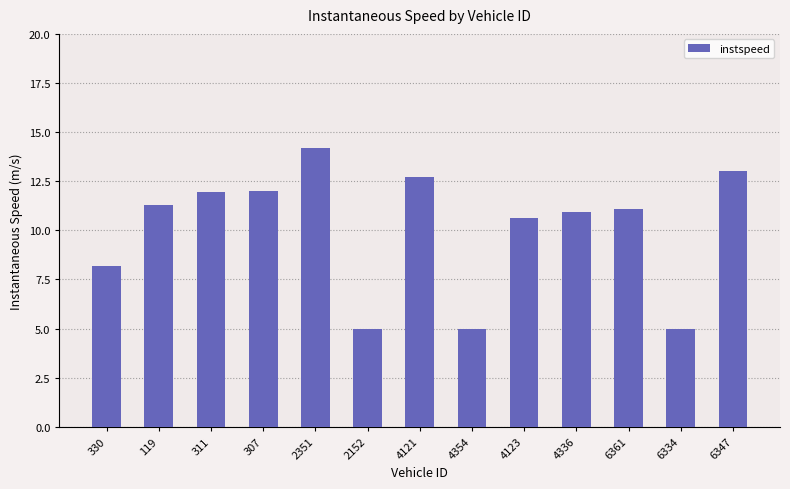

What is the smallest value displayed?

5.0